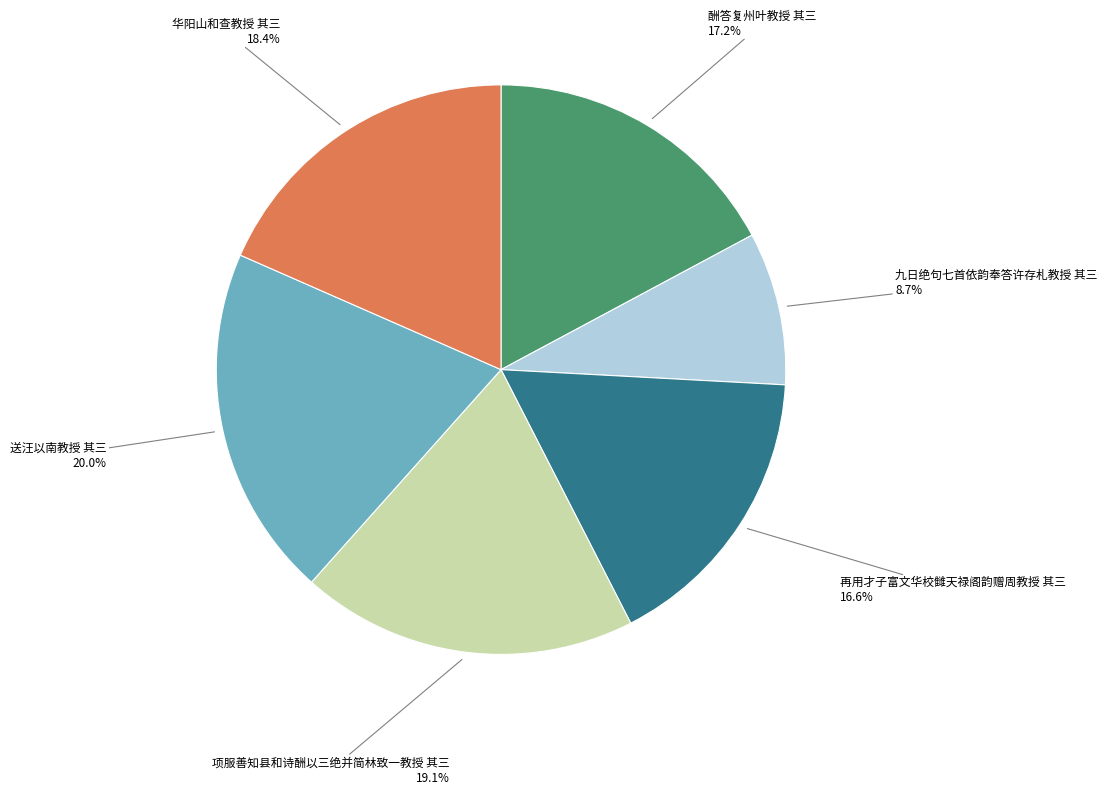

Is there any slice that represents more than half of the pie?

No